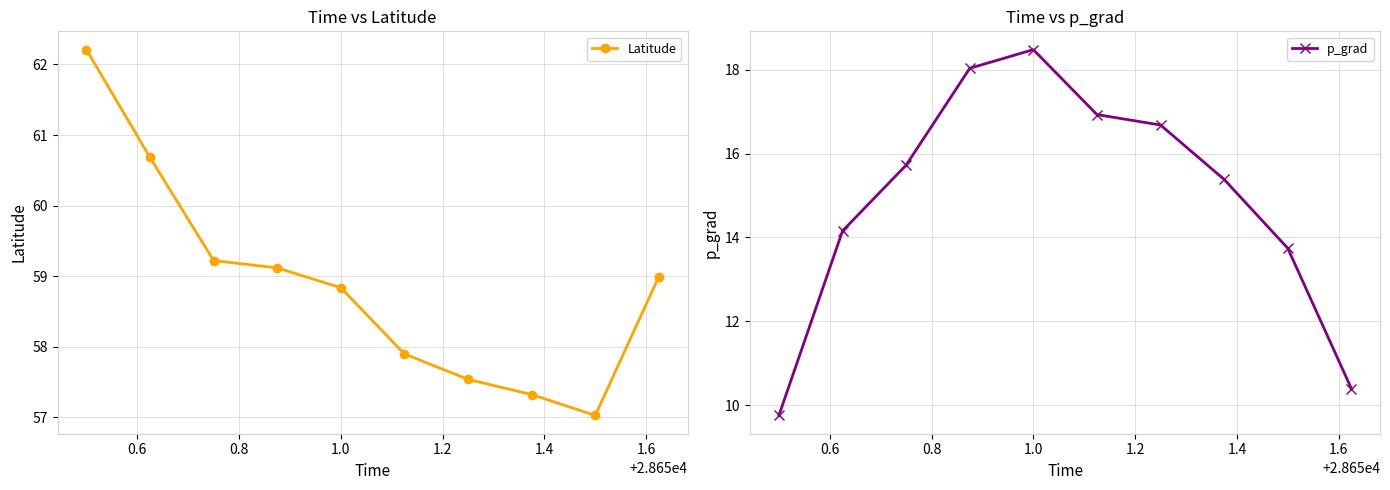

What is the difference between the Latitude values at 1.2 and 1.4?

0.9